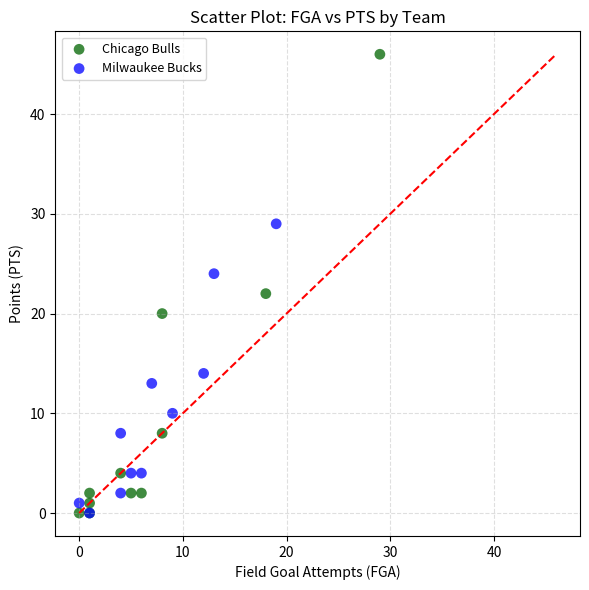

Which series contains the highest Y value?

Chicago Bulls